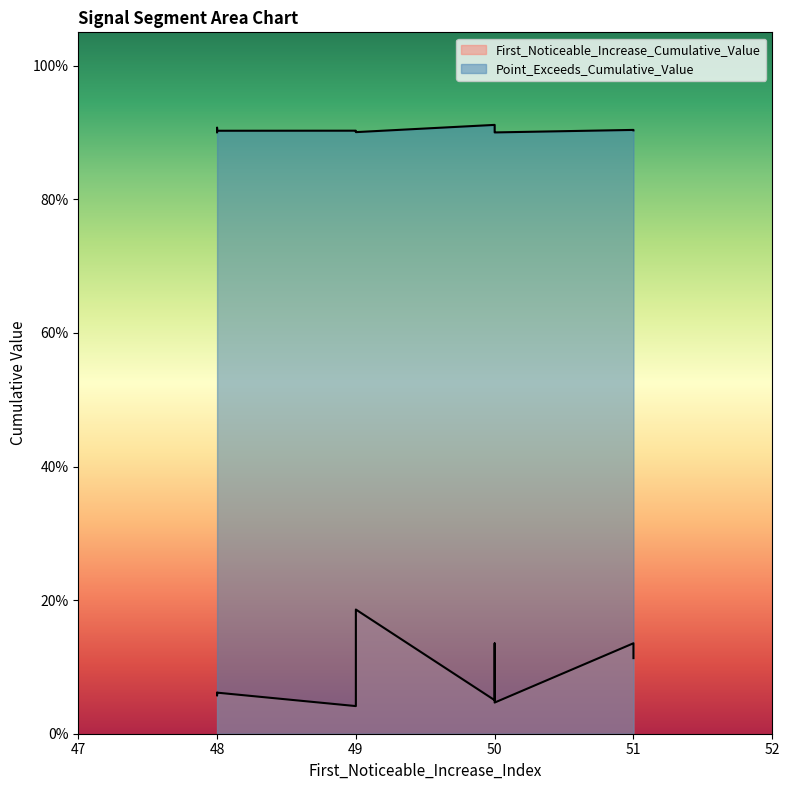

Which series has the widest spread of values?

First_Noticeable_Increase_Cumulative_Value